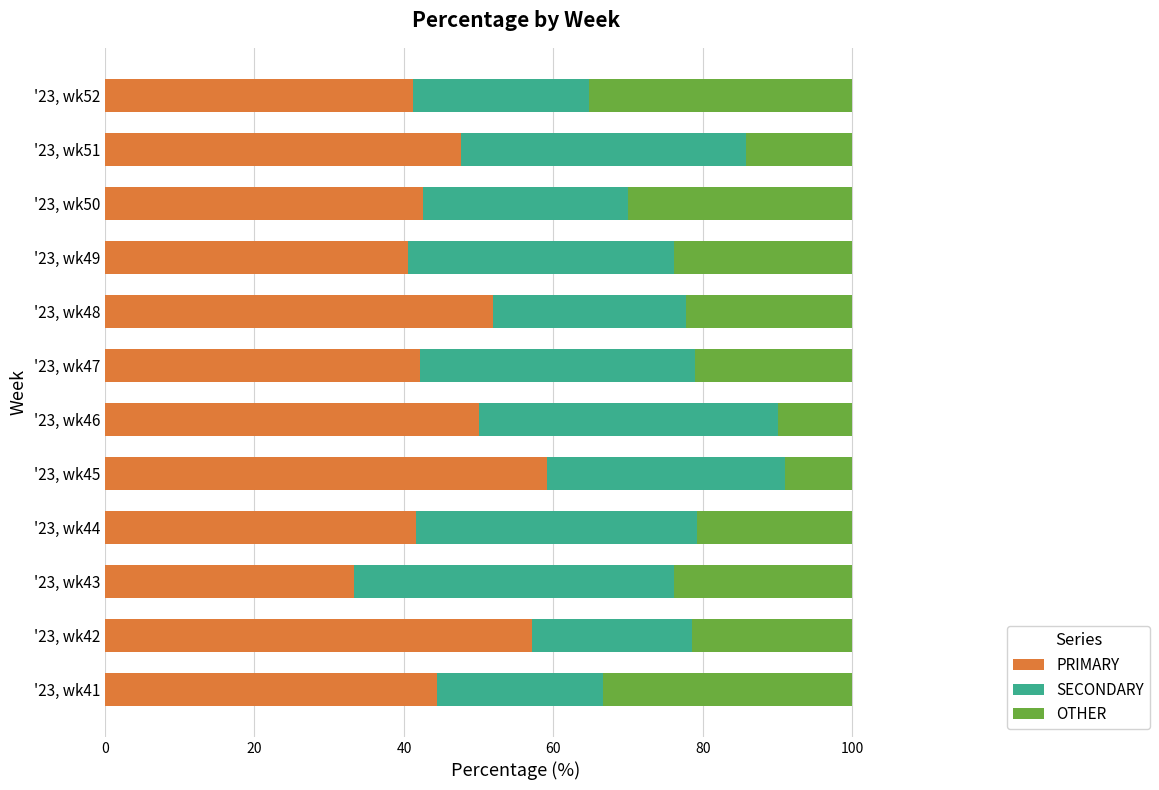

Which category has the highest value in the PRIMARY series?

'23, wk45